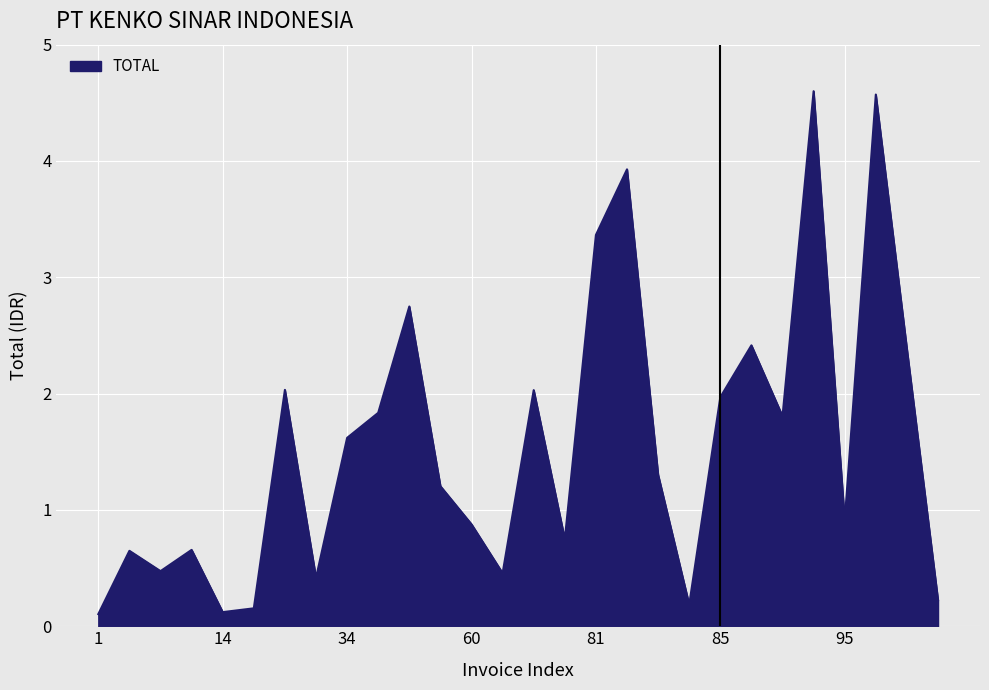

What is the maximum value shown in the chart?

4.6